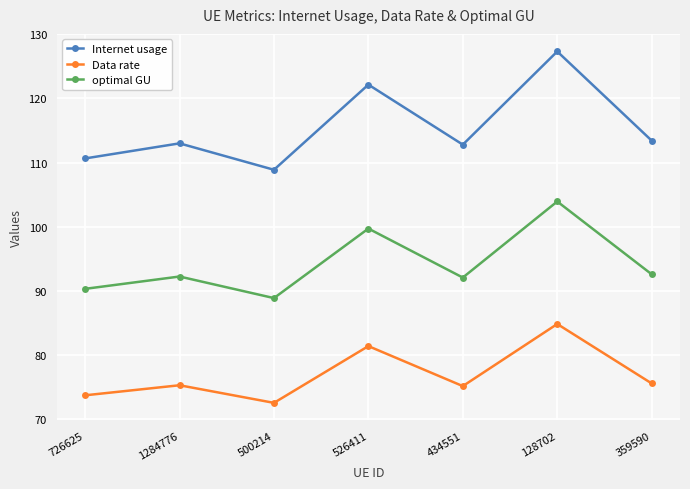

The value of Data rate at 359590 is 75.6. True or false?

True